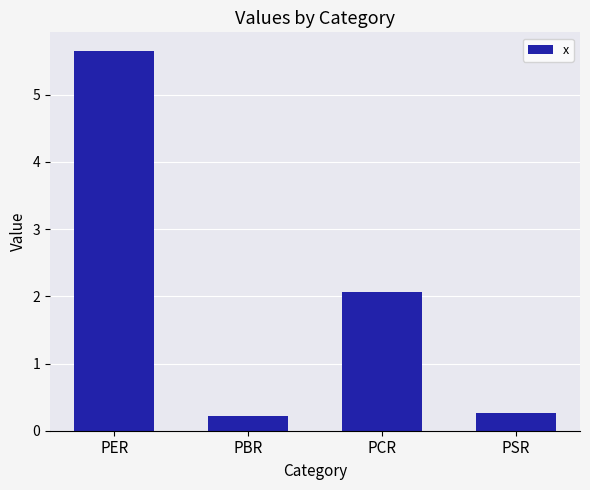

What is the change in value from PER to PBR?

-5.4